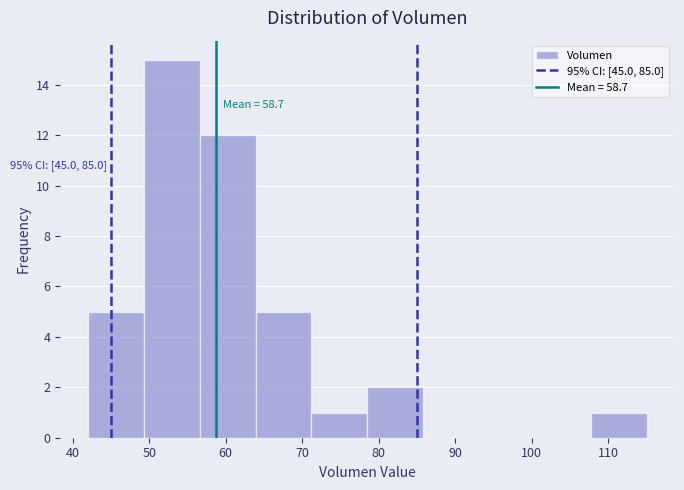

Which range on the x-axis has the tallest bar?

49.3 to 56.6